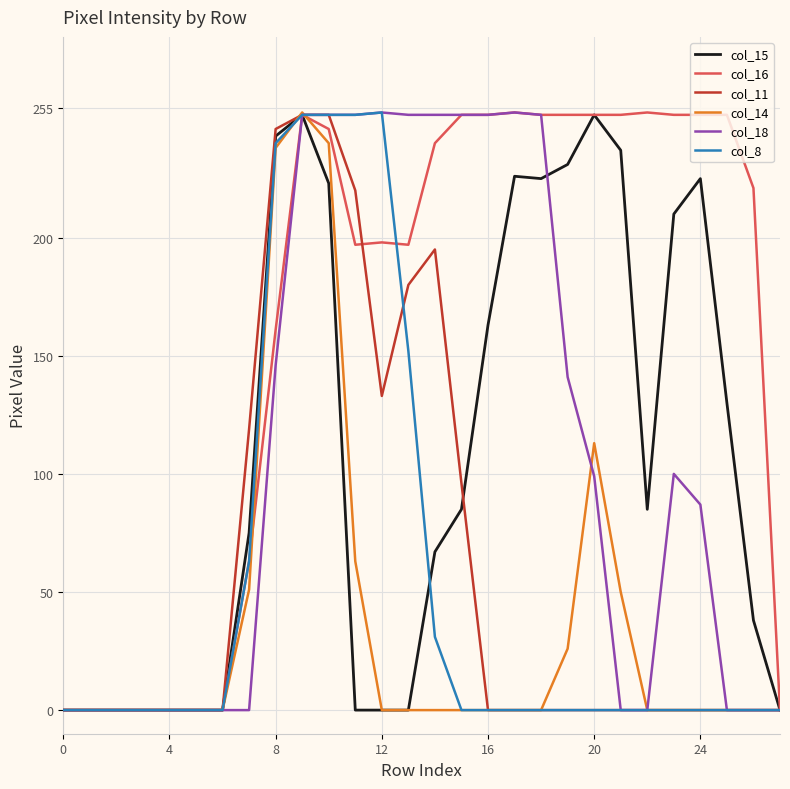

Which series has the largest total across all categories?

col_16